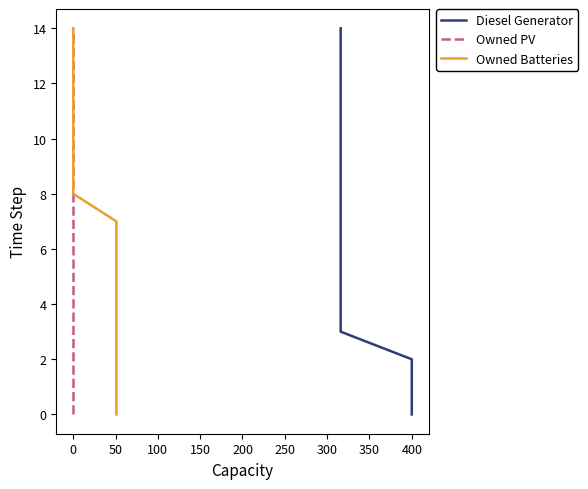

Between 400 and 150, which is larger?

400